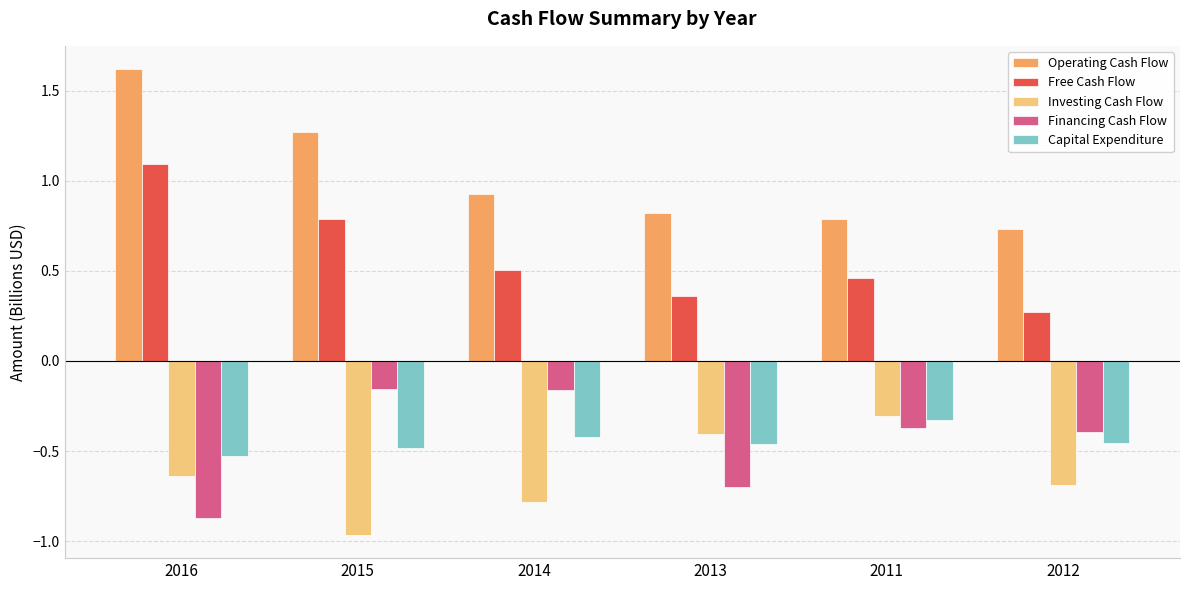

Which series has the widest spread of values?

Operating Cash Flow